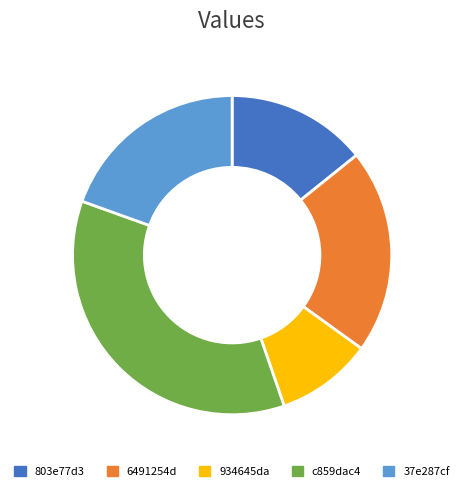

Is the sum of 803e77d3 and 6491254d greater than half?

No